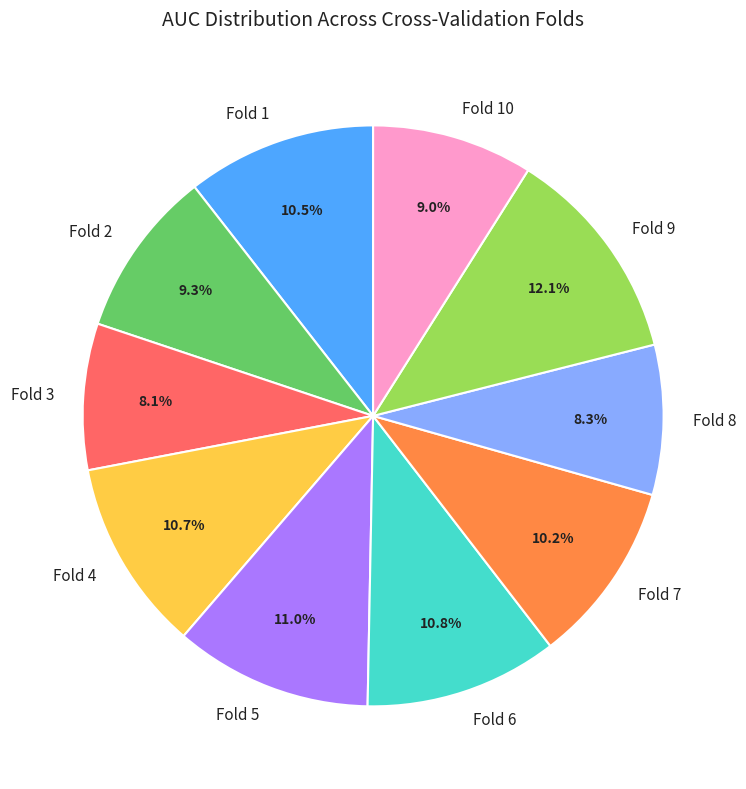

To the nearest percent, what is the difference between the largest and smallest slice percentages?

4%